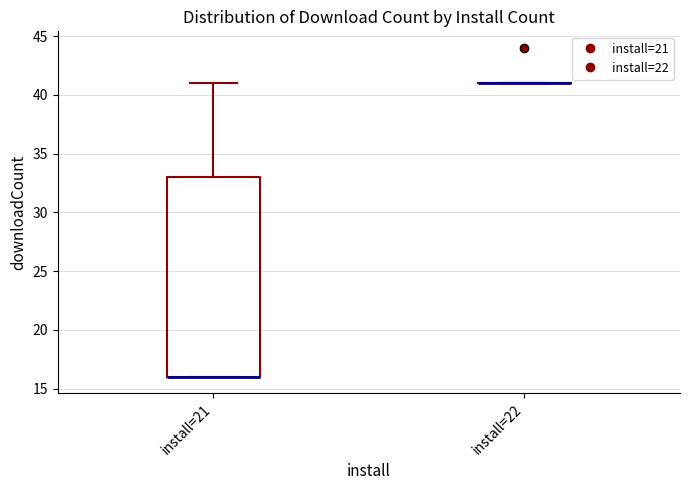

Reading left to right, transcribe this box plot: for each box, give where its median line is, the range the box spans, and where its two whiskers end, as read against the y-axis. The values are not printed on the chart, so give them approximately, as read against the axis.

install=21: median 16 (drawn on the box's lower edge), box 16 to 33, whiskers 16 to 41
install=22: box collapsed to a line at 41, whiskers 41 to 41